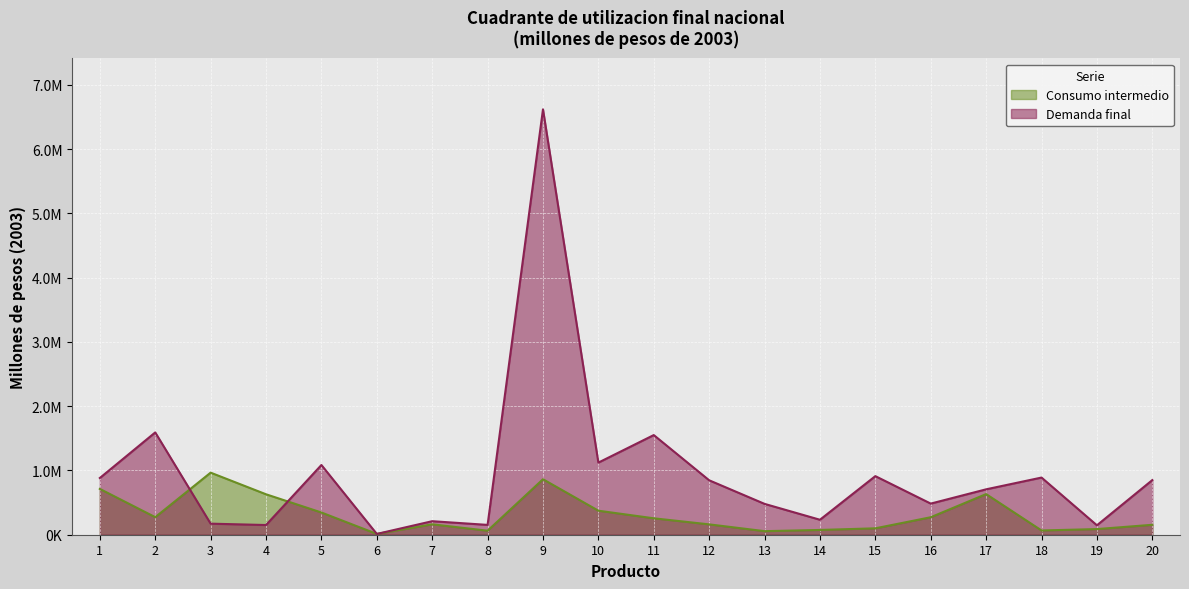

The Demanda final series shows 1457342.3 at 12. True or false?

False